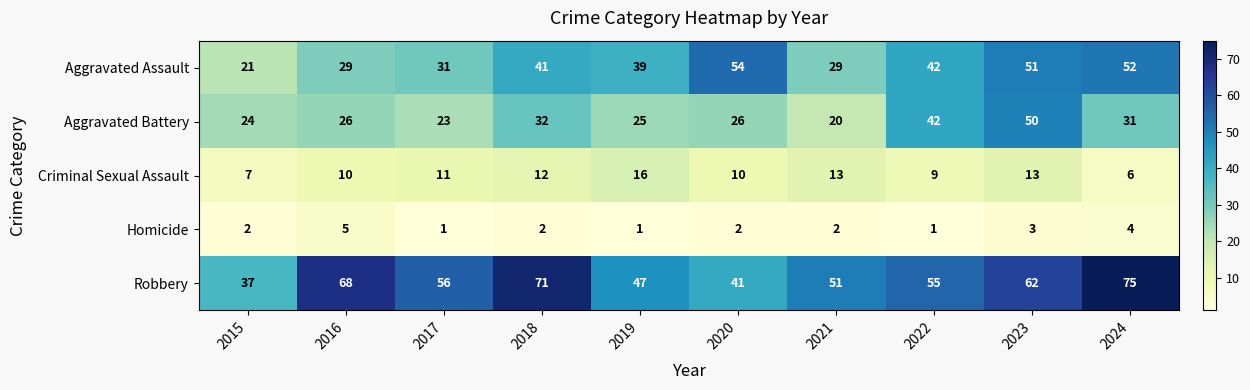

What is the difference between the maximum and minimum values in the Robbery series?

38